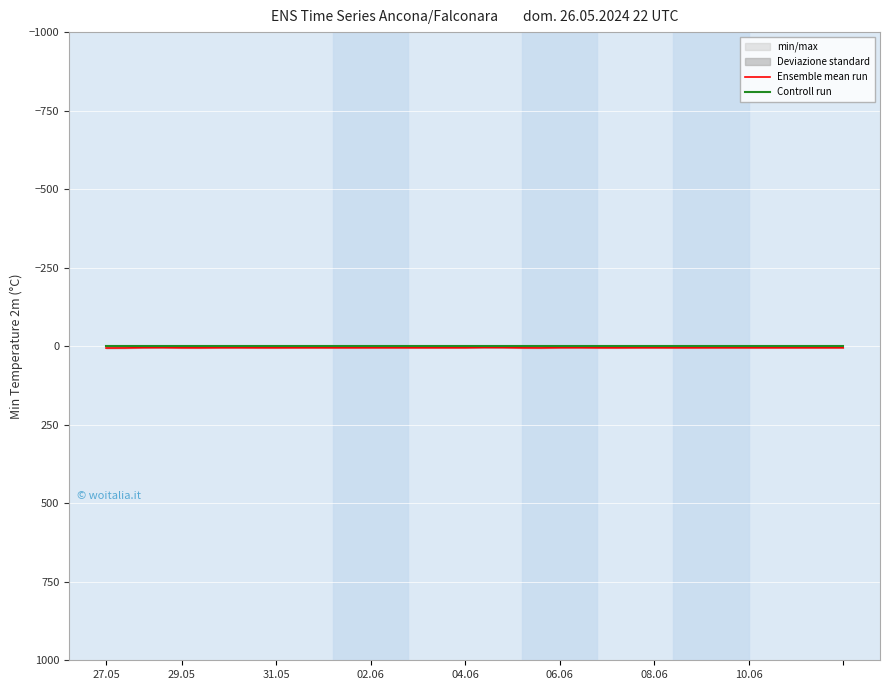

How many lines are shown in the chart?

2